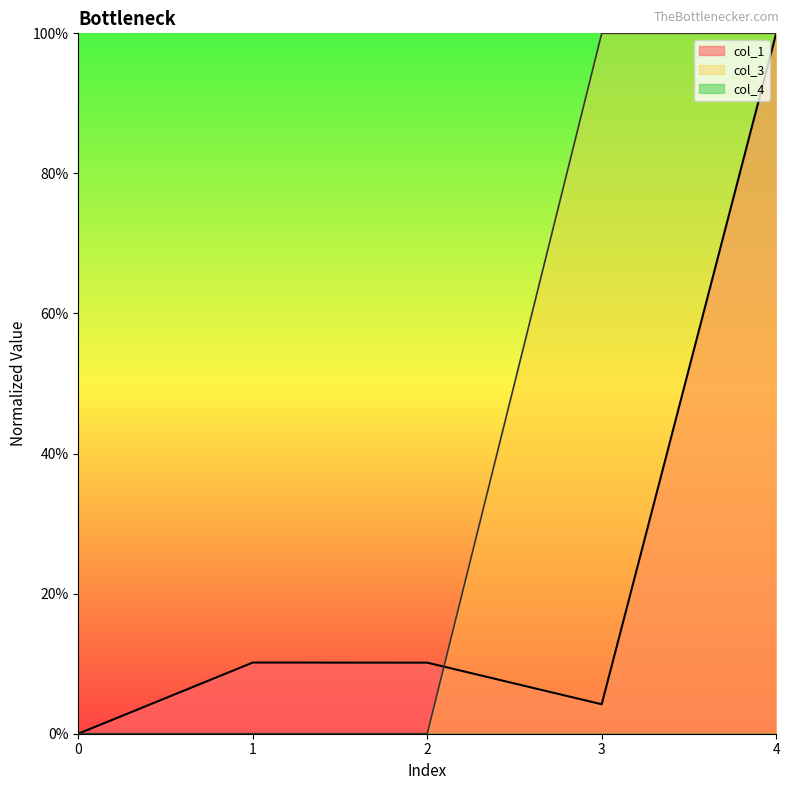

How many categories are shown in the chart?

5